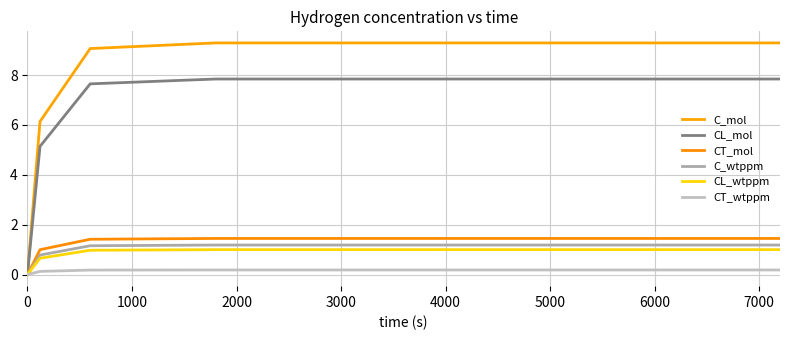

Which series has the largest total across all categories?

C_mol